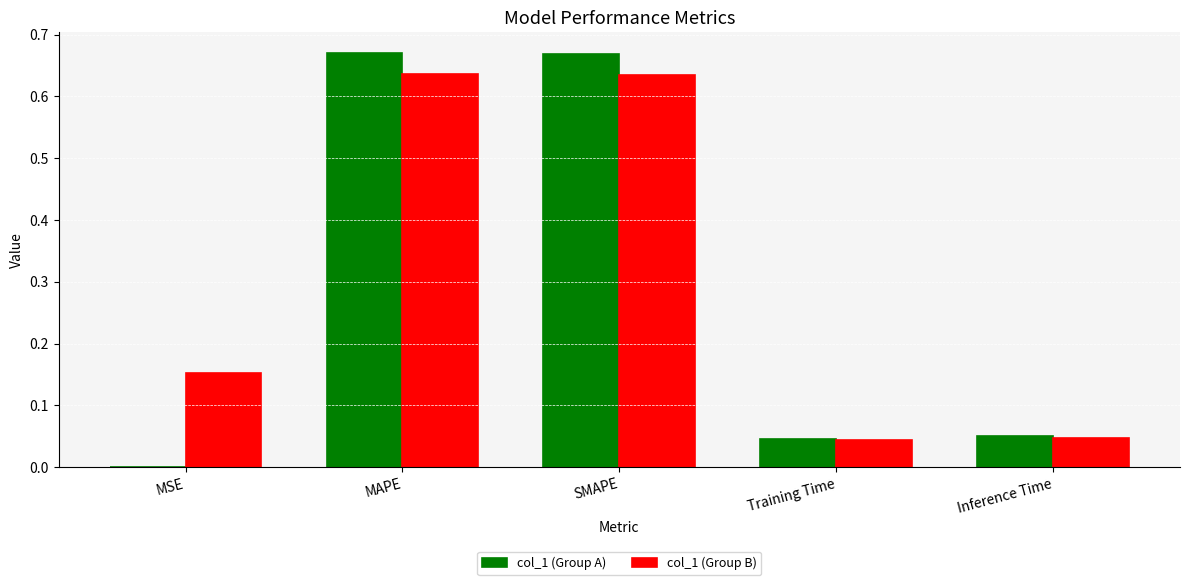

What is the sum of all col_1 (Group B) values?

1.5